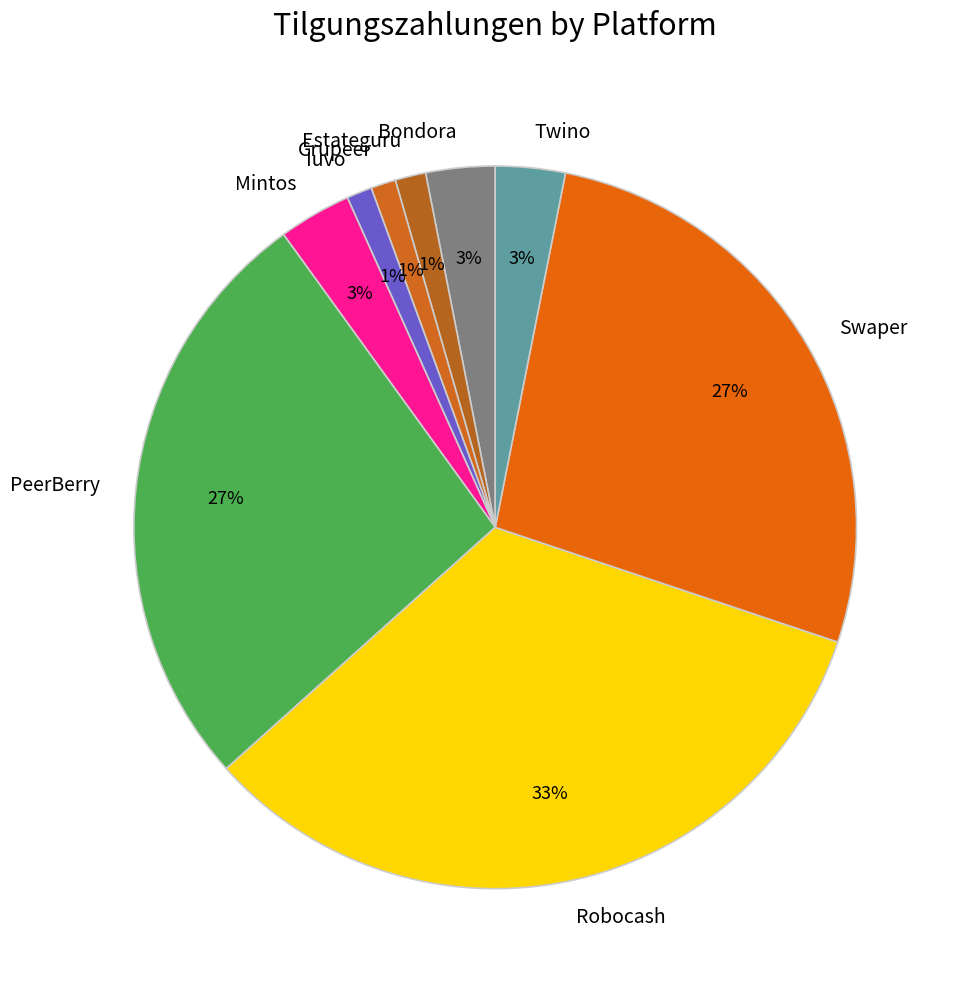

What percentage is the PeerBerry slice, to the nearest percent?

27%